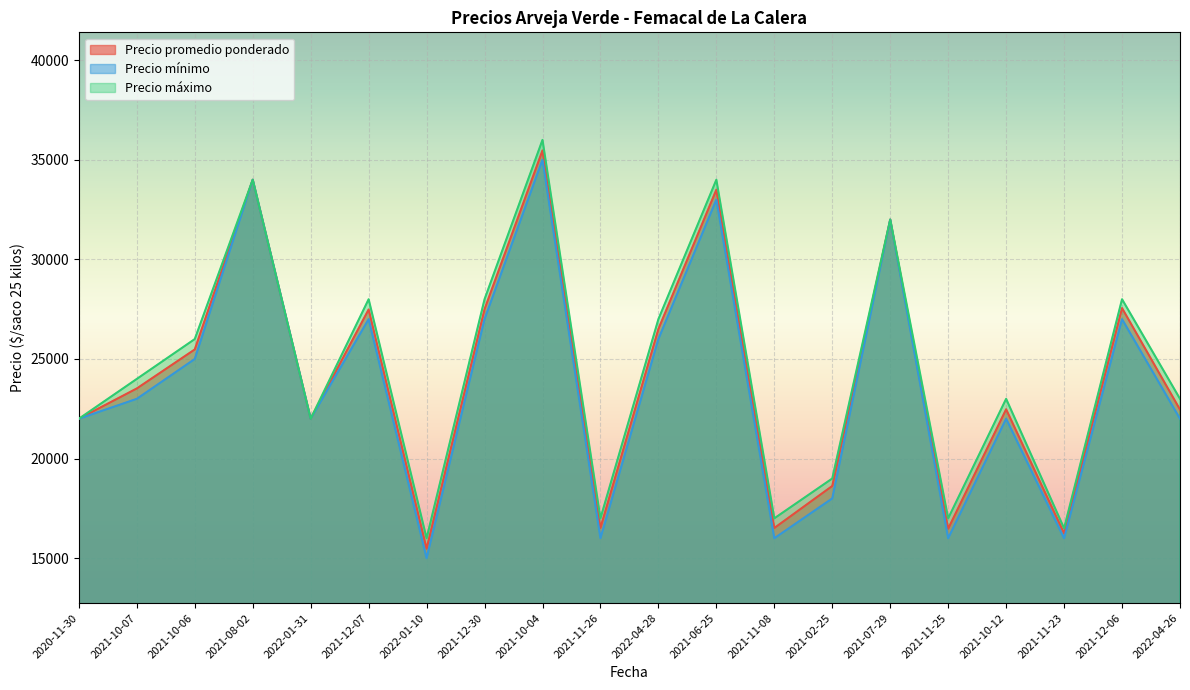

At 2022-01-10, list the series in order from largest to smallest.

Precio máximo, Precio promedio ponderado, Precio mínimo